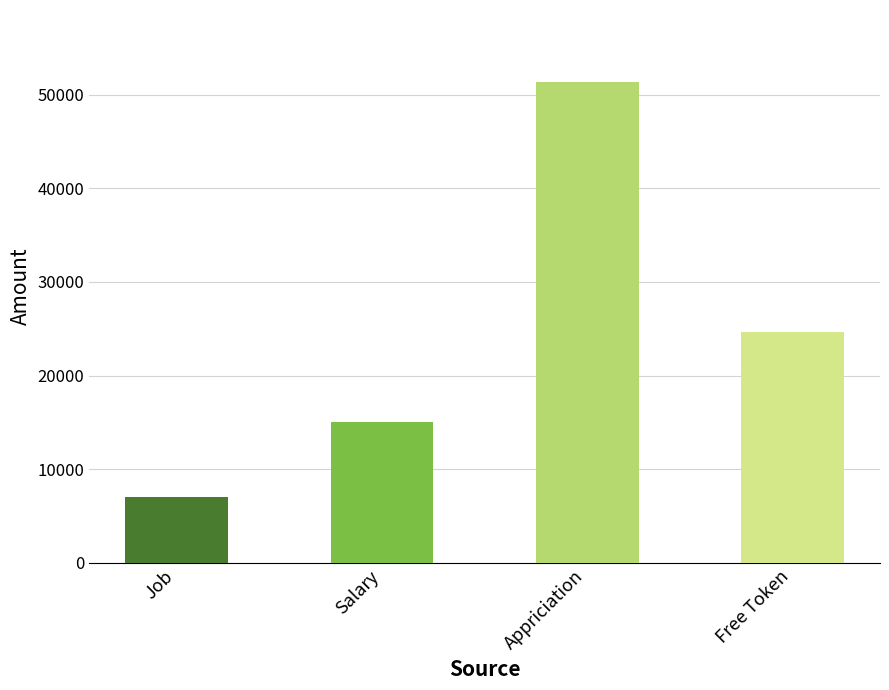

Is it true that the value at Free Token is 24662?

True